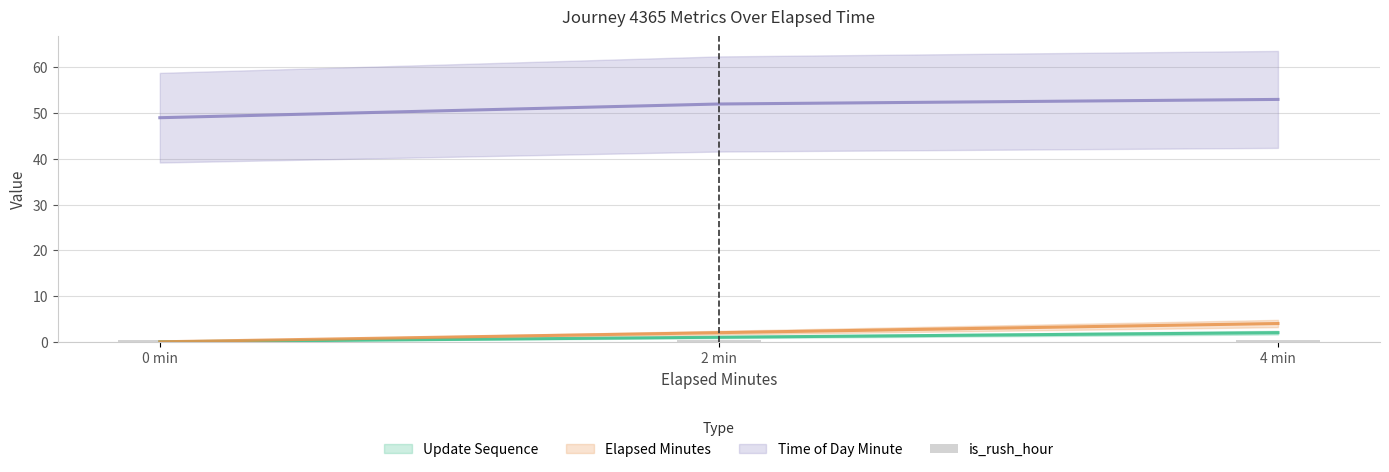

What is the difference between the highest and lowest values at 0 min?

49